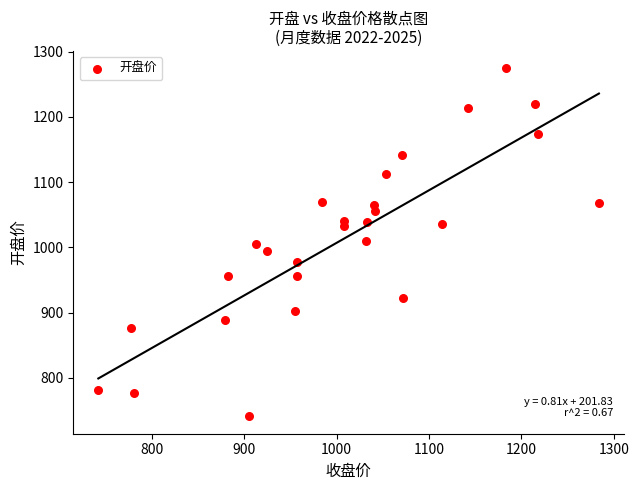

What is the range of Y values (max minus min)?

533.0